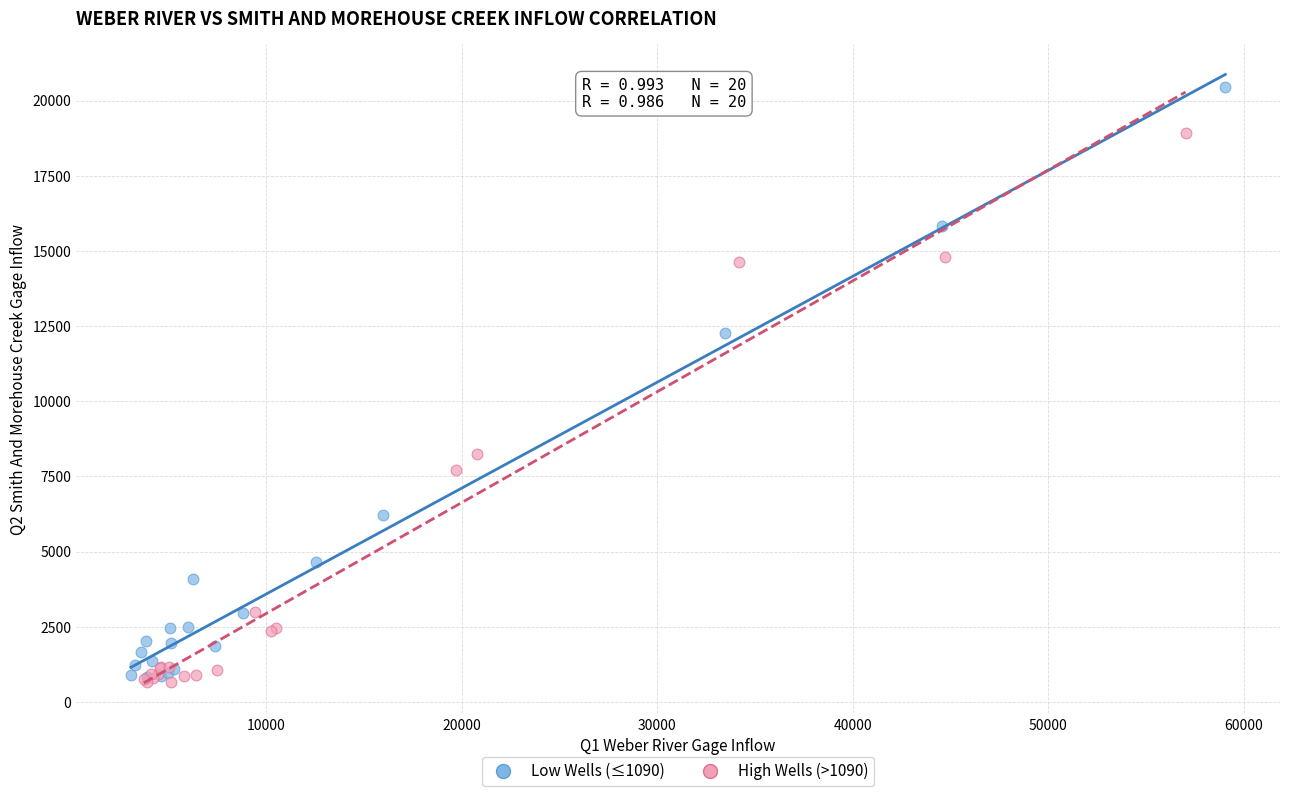

Which series has the largest Y range (max minus min)?

Low Wells (≤1090)